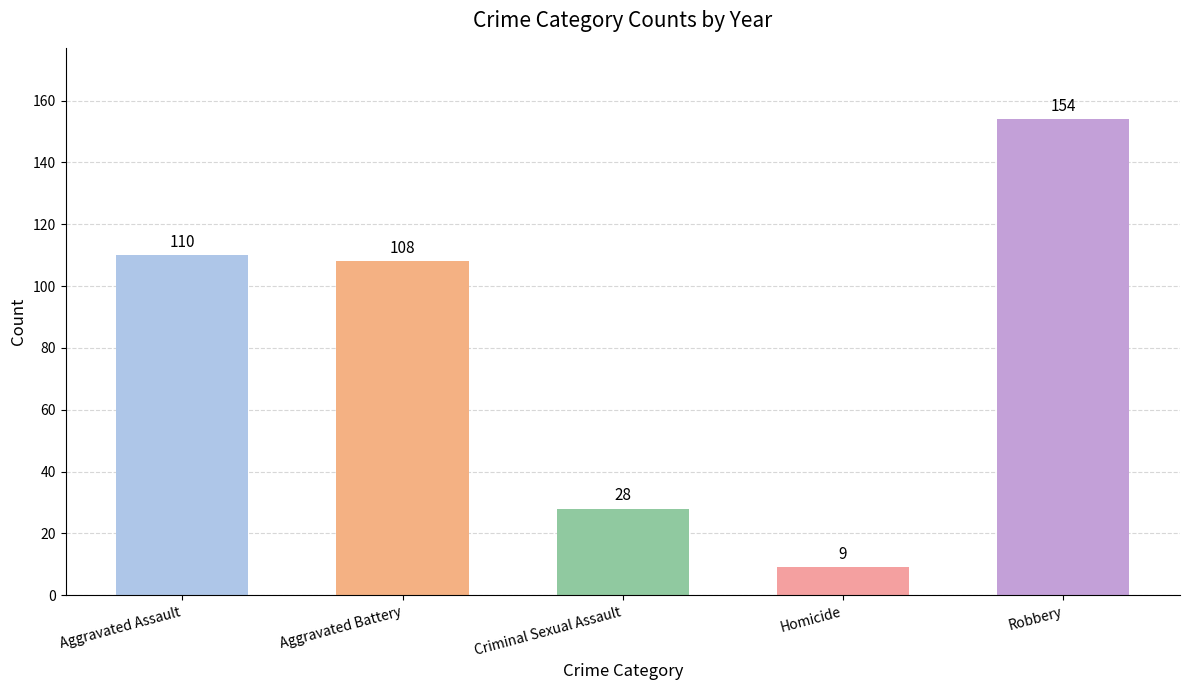

Where does the data first go above 108?

Aggravated Assault